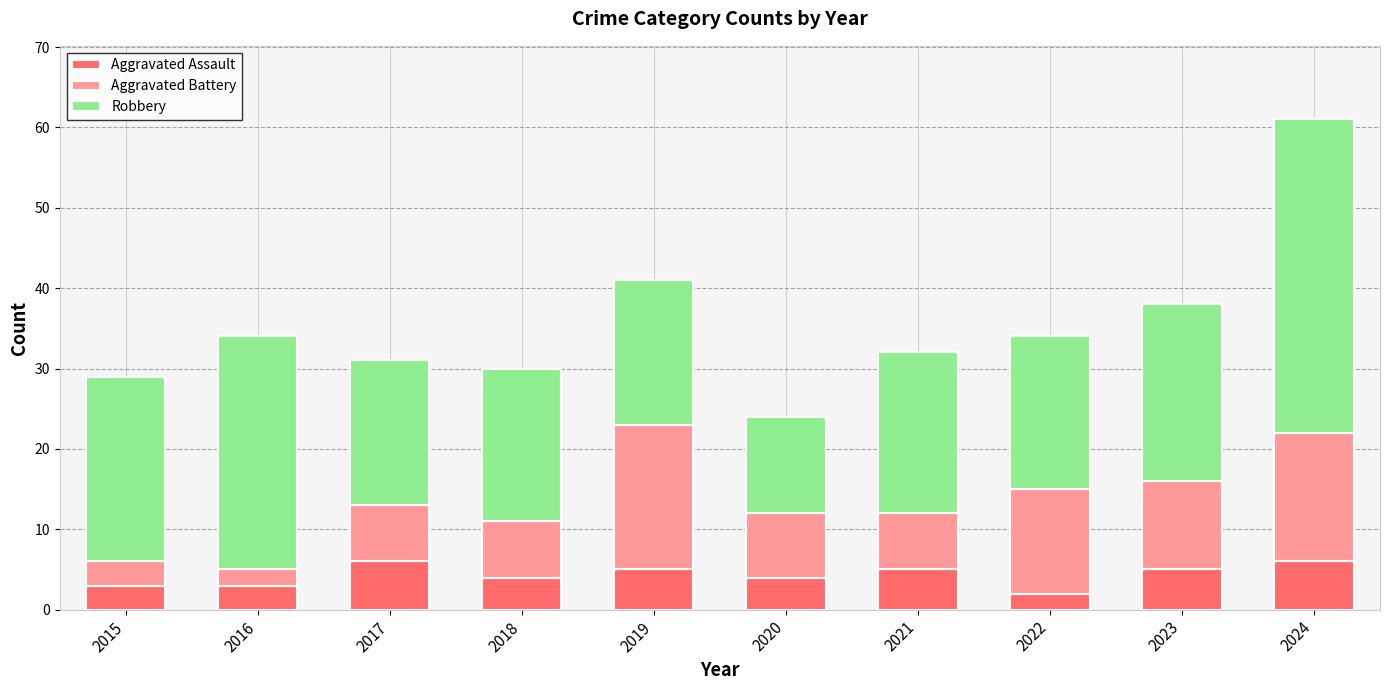

What is the sum of all Aggravated Assault values?

43